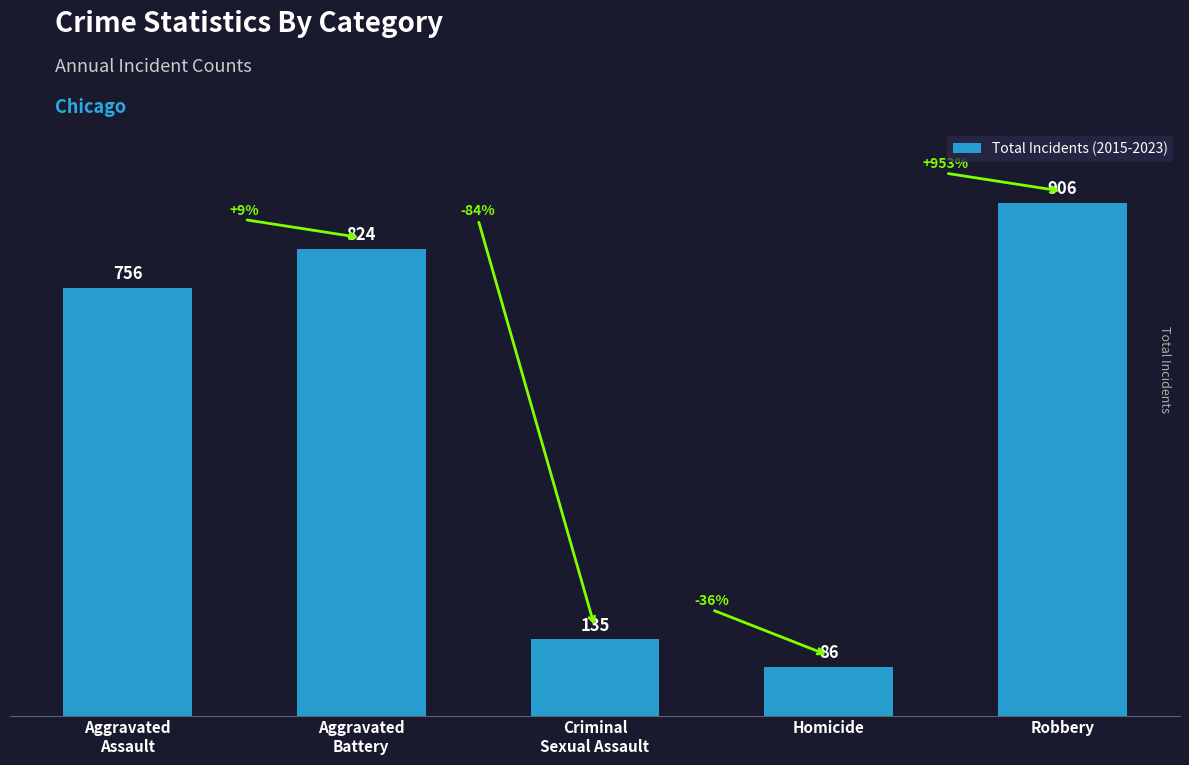

What is the label of the 2nd bar from the left?

Aggravated
Battery